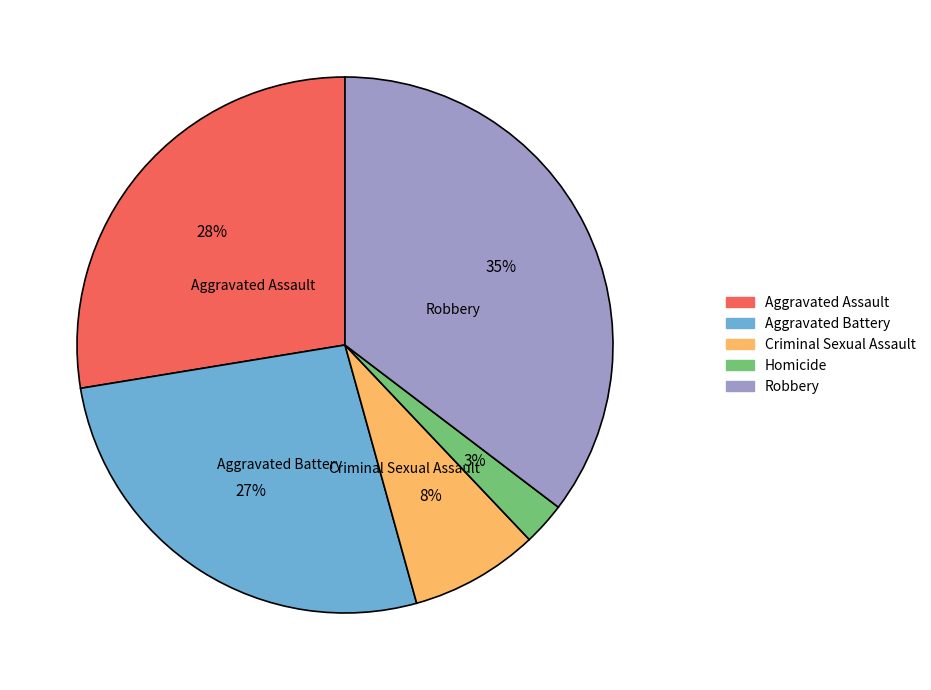

Does Aggravated Assault account for over 50% of the chart?

No